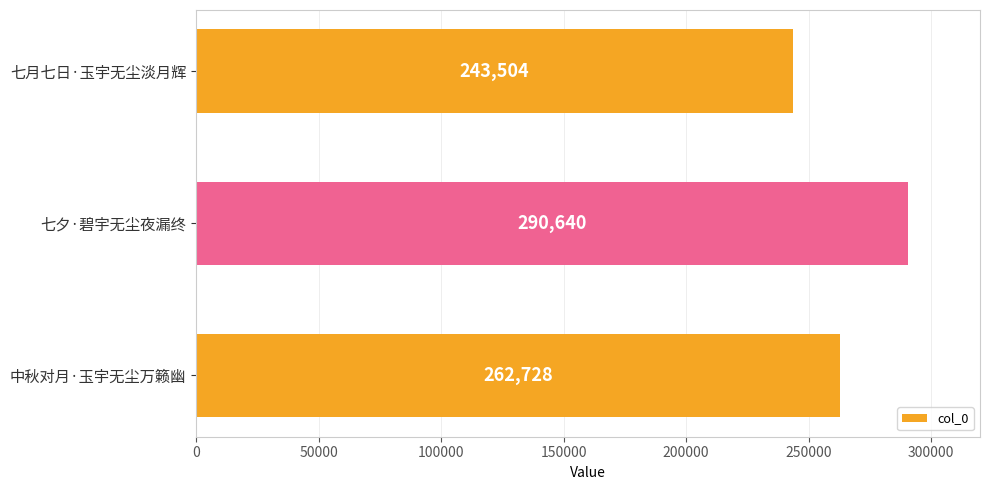

Reading top to bottom, transcribe all the data shown in this chart.

七月七日·玉宇无尘淡月辉=243504	七夕·碧宇无尘夜漏终=290640	中秋对月·玉宇无尘万籁幽=262728